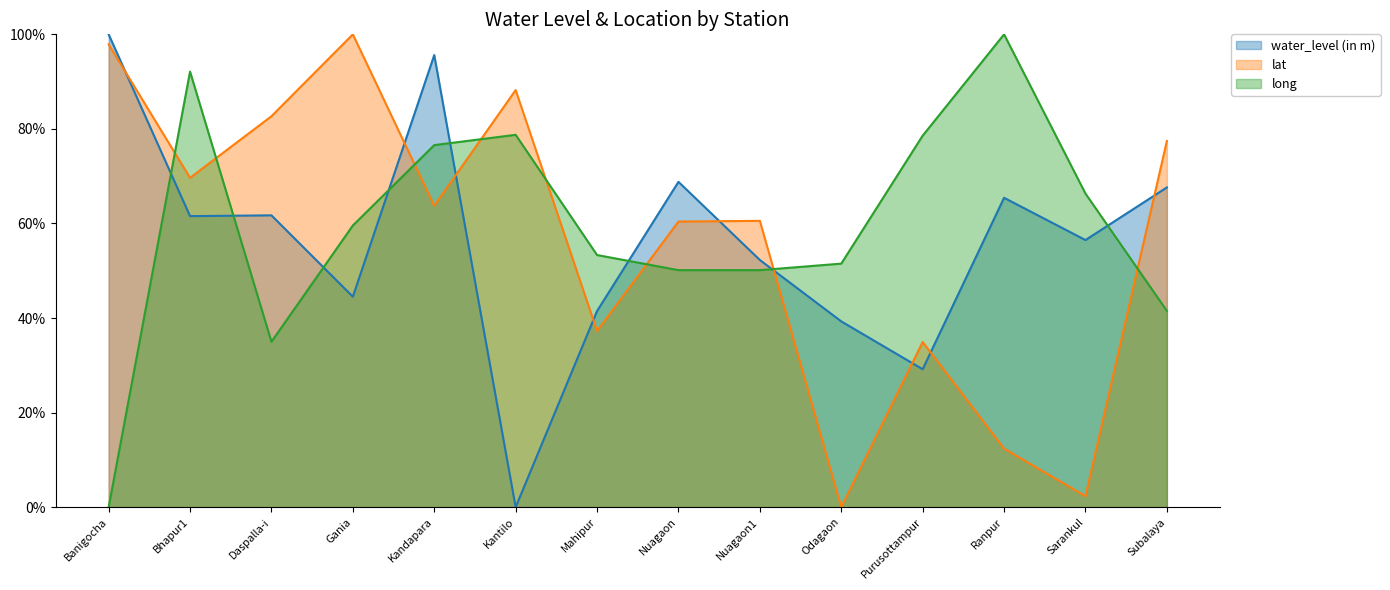

How many times do long and water_level (in m) cross each other?

8